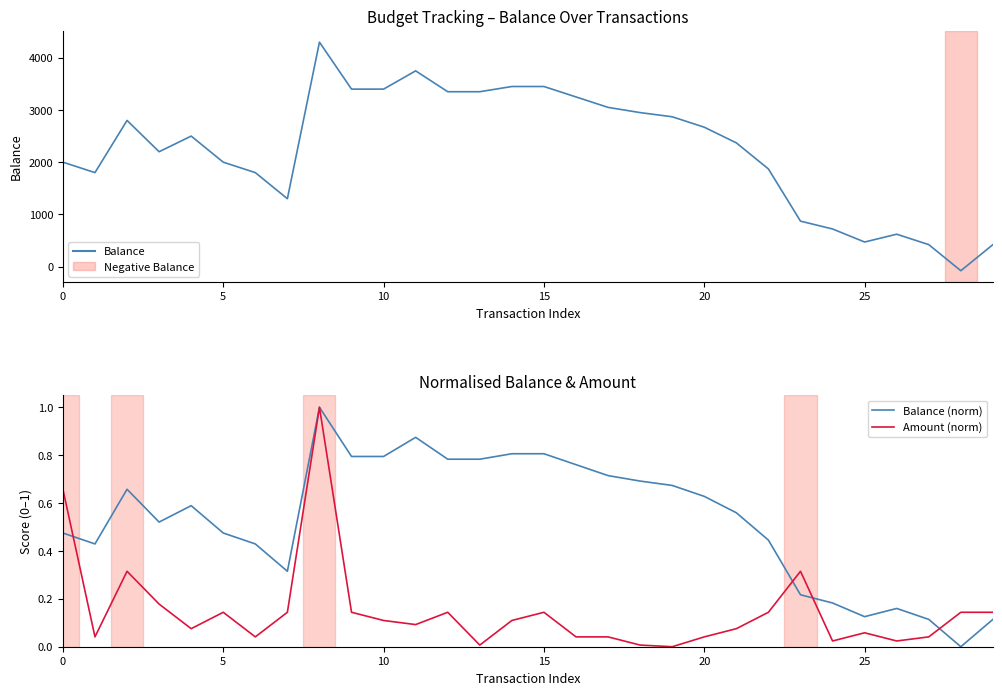

Reading right to left, what are all the values shown in this chart?

Balance: 420.0	-80.0	420.0	620.0	470.0	720.0	870.0	1870.0	2370.0	2670.0	2870.0	2950.0	3050.0	3250.0	3450.0	3450.0	3350.0	3350.0	3750.0	3400.0	3400.0	4300.0	1300.0	1800.0	2000.0	2500.0	2200.0	2800.0	1800.0	2000.0
Balance (norm): 0.1	0.0	0.1	0.2	0.1	0.2	0.2	0.4	0.6	0.6	0.7	0.7	0.7	0.8	0.8	0.8	0.8	0.8	0.9	0.8	0.8	1.0	0.3	0.4	0.5	0.6	0.5	0.7	0.4	0.5
Amount (norm): 0.1	0.1	0.0	0.0	0.1	0.0	0.3	0.1	0.1	0.0	0.0	0.0	0.0	0.0	0.1	0.1	0.0	0.1	0.1	0.1	0.1	1.0	0.1	0.0	0.1	0.1	0.2	0.3	0.0	0.7